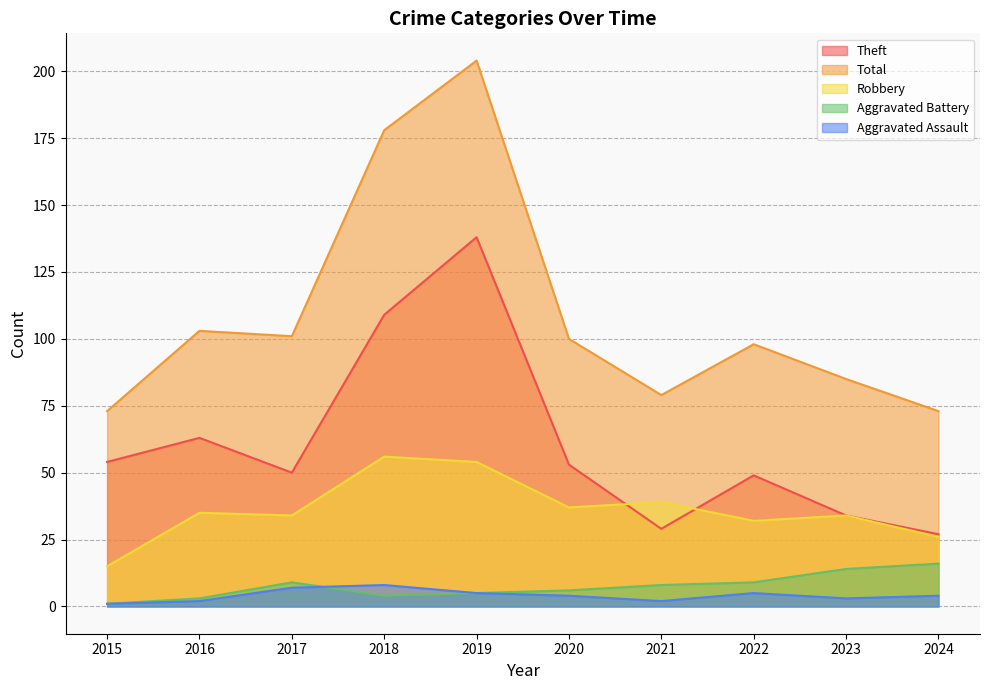

True or false: Theft and Aggravated Assault intersect in this chart.

False